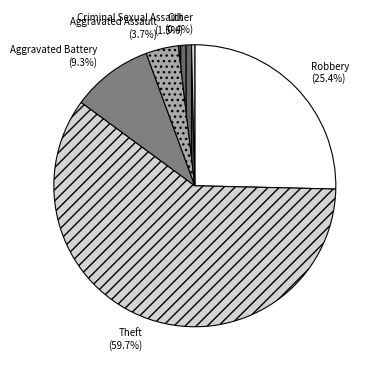

What is the majority slice?

Theft